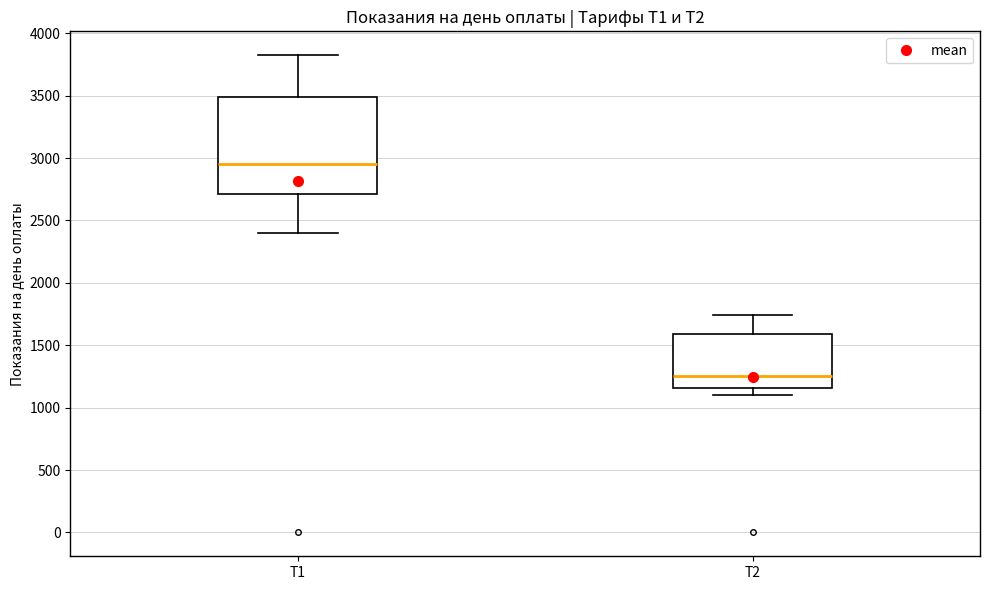

Reading left to right, read every box against the y-axis: the position of its median line, the range the box covers, and the ends of its whiskers. The values are not printed on the chart, so give them approximately, as read against the axis.

Т1: median 2950, box 2700 to 3500, whiskers 2400 to 3800
Т2: median 1250, box 1150 to 1600, whiskers 1100 to 1750